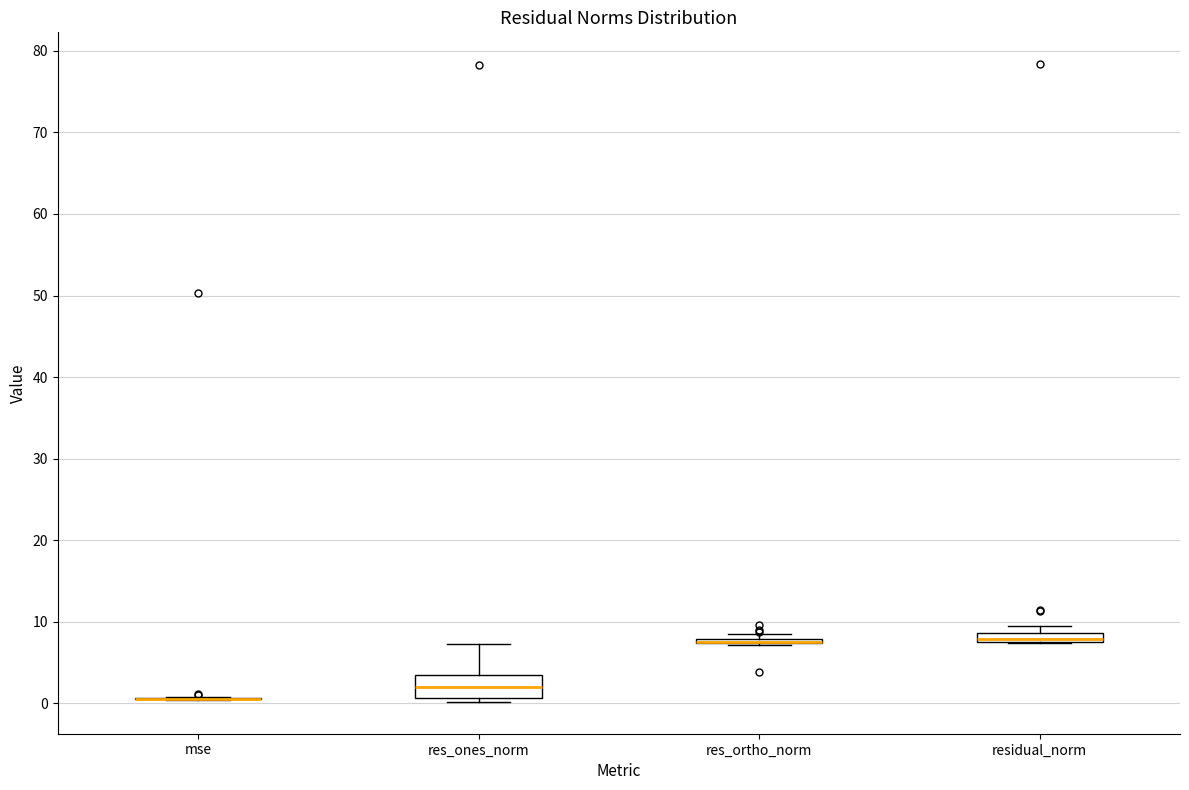

Comparing the boxes themselves (not the whiskers), which one is the tallest?

res_ones_norm